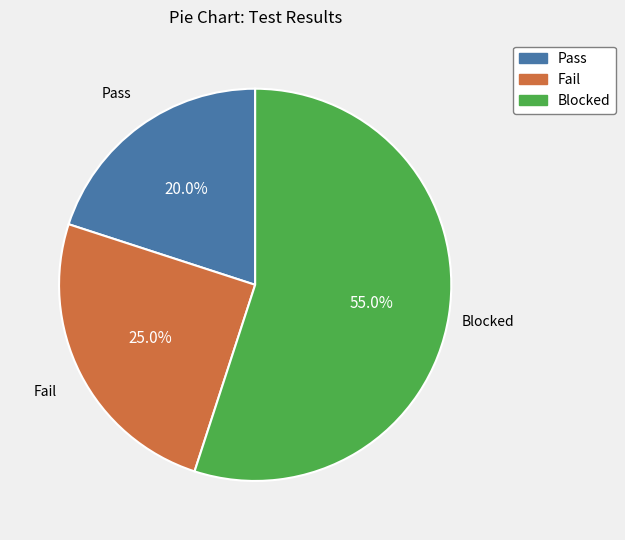

Approximately how many times larger is the value at Pass compared to Blocked?

0.4